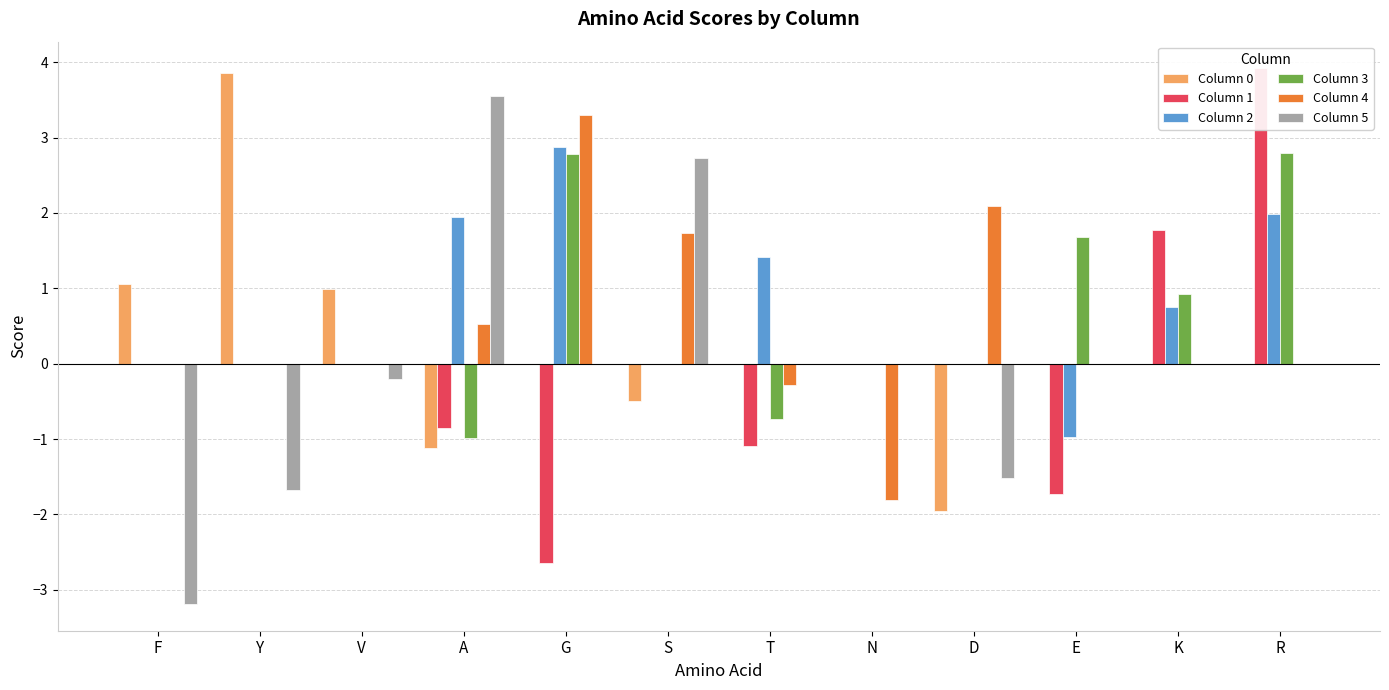

Reading left to right, what are all the values shown in this chart?

Column 0: 1.1	3.9	1.0	-1.1	0.0	-0.5	0.0	0.0	-2.0	0.0	0.0	0.0
Column 1: 0.0	0.0	0.0	-0.9	-2.6	0.0	-1.1	0.0	0.0	-1.7	1.8	3.9
Column 2: 0.0	0.0	0.0	1.9	2.9	0.0	1.4	0.0	0.0	-1.0	0.7	2.0
Column 3: 0.0	0.0	0.0	-1.0	2.8	0.0	-0.7	0.0	0.0	1.7	0.9	2.8
Column 4: 0.0	0.0	0.0	0.5	3.3	1.7	-0.3	-1.8	2.1	0.0	0.0	0.0
Column 5: -3.2	-1.7	-0.2	3.6	0.0	2.7	0.0	0.0	-1.5	0.0	0.0	0.0